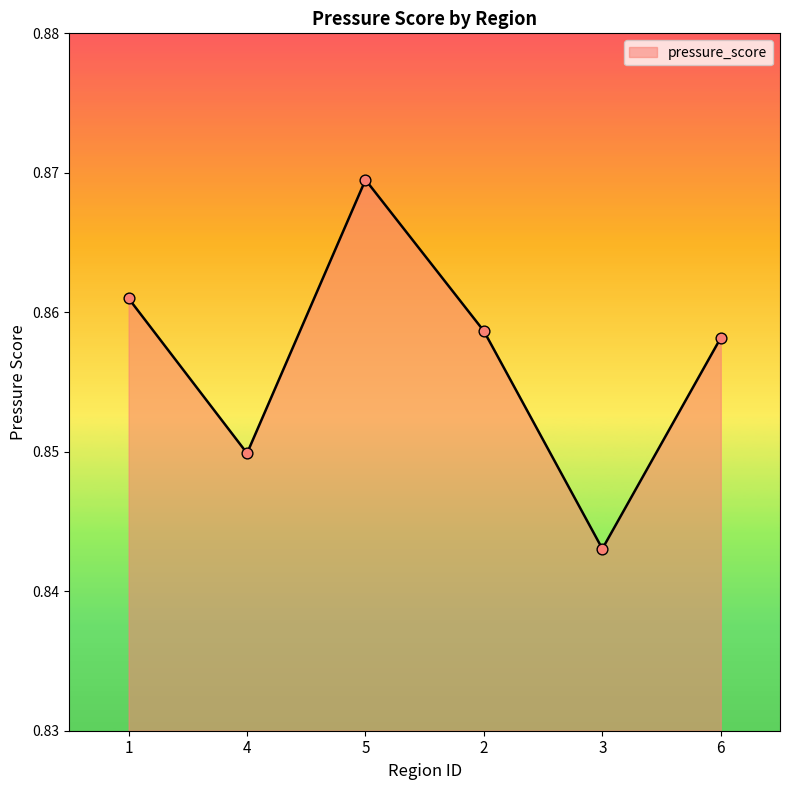

Which has a higher value, 4 or 1?

1